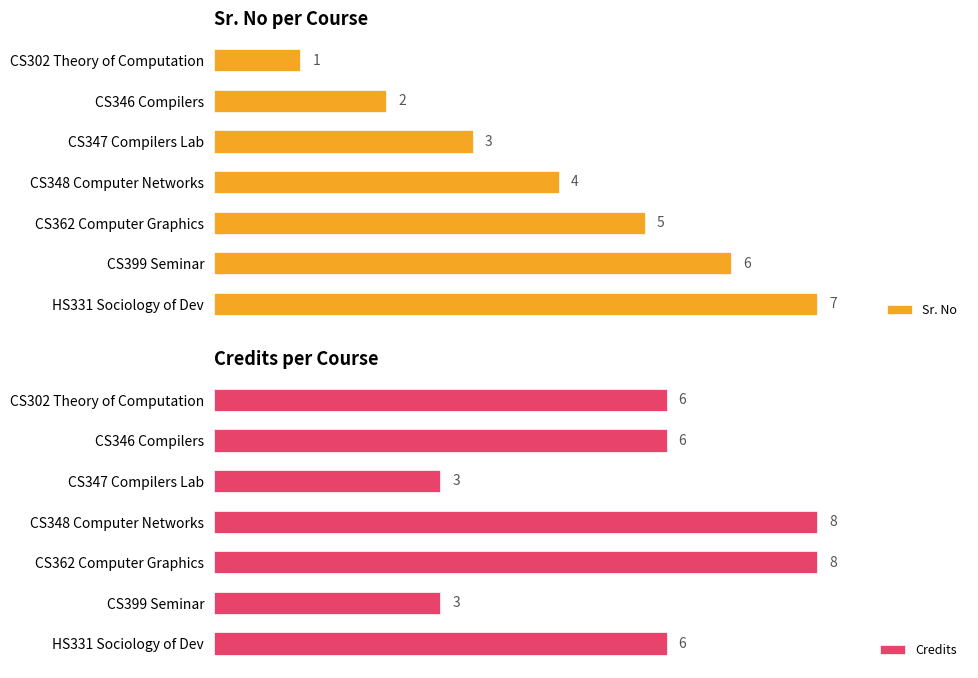

At which label is Sr. No closest to 4?

CS348 Computer Networks